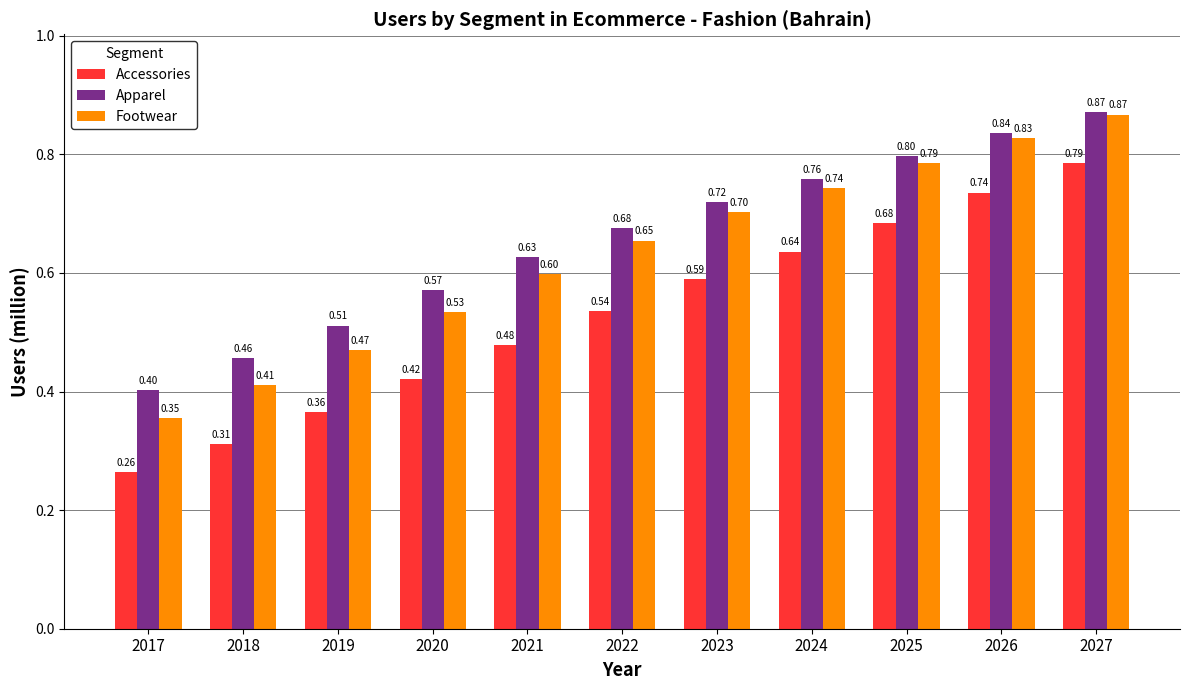

Rank the series at 2017 from lowest to highest value.

Accessories, Footwear, Apparel